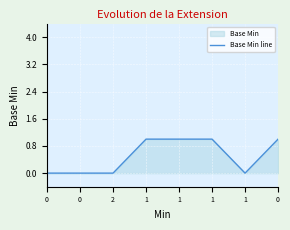

What is the maximum value shown in the chart?

1